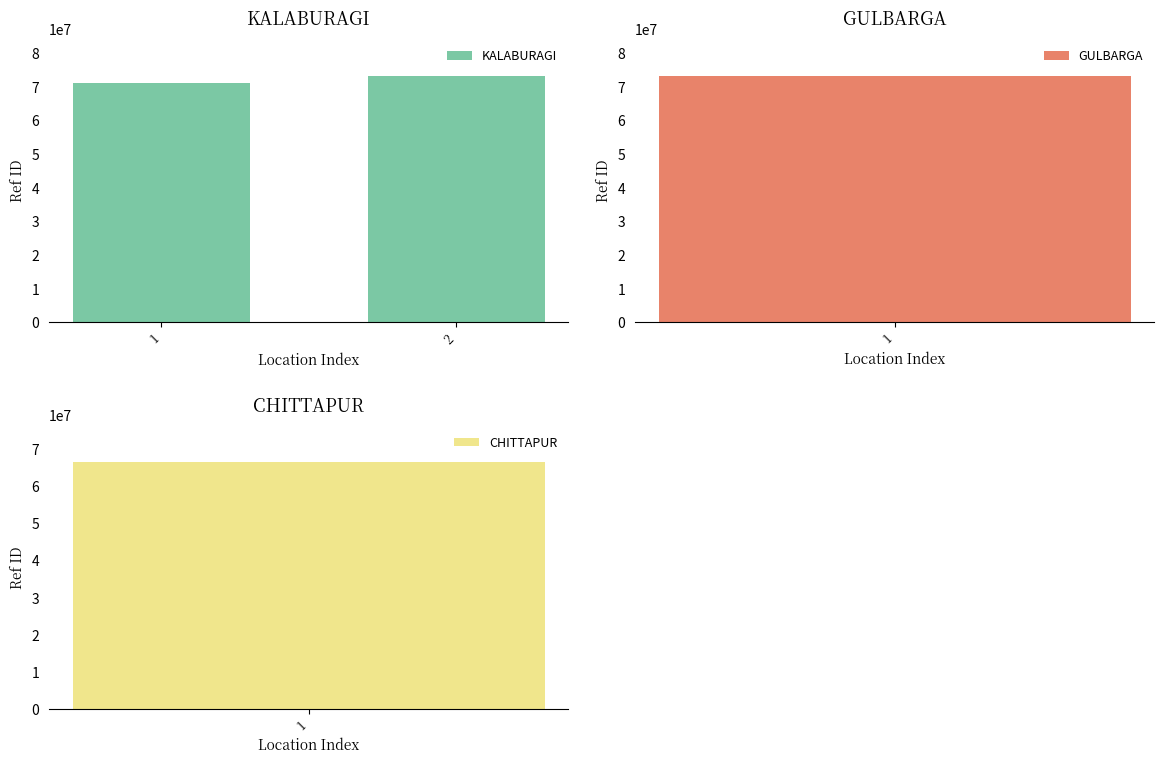

Which category has the highest value across all series?

2